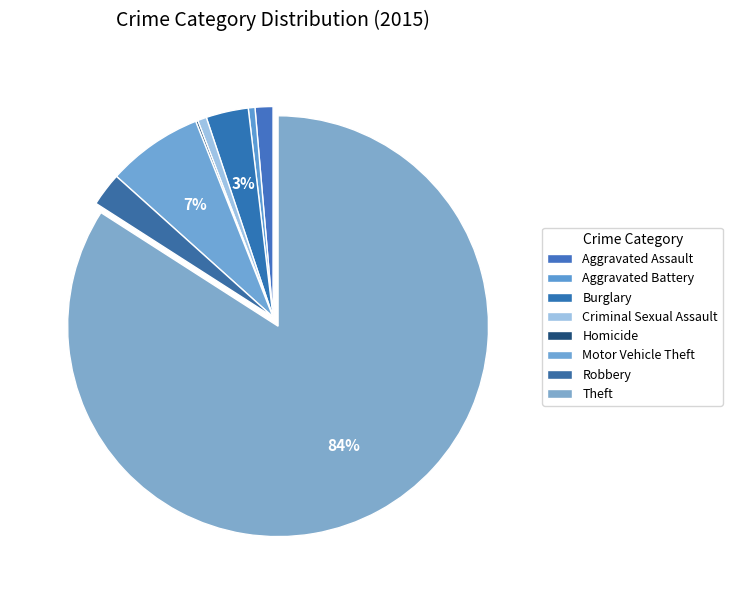

To the nearest percent, what portion does Aggravated Assault represent?

1%